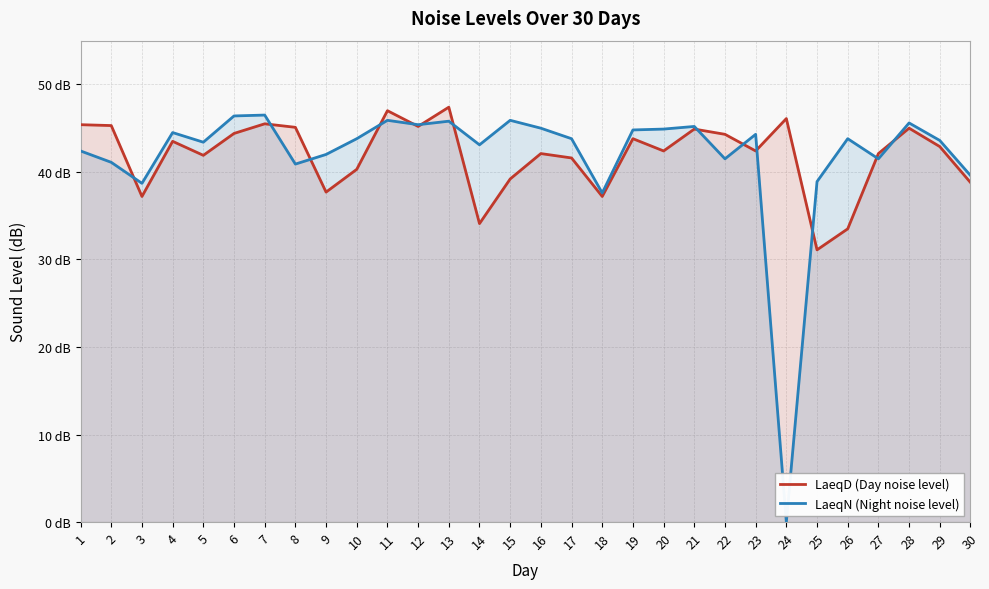

What is the difference between the second highest and second lowest values in the LaeqD (Day noise level) series?

13.5